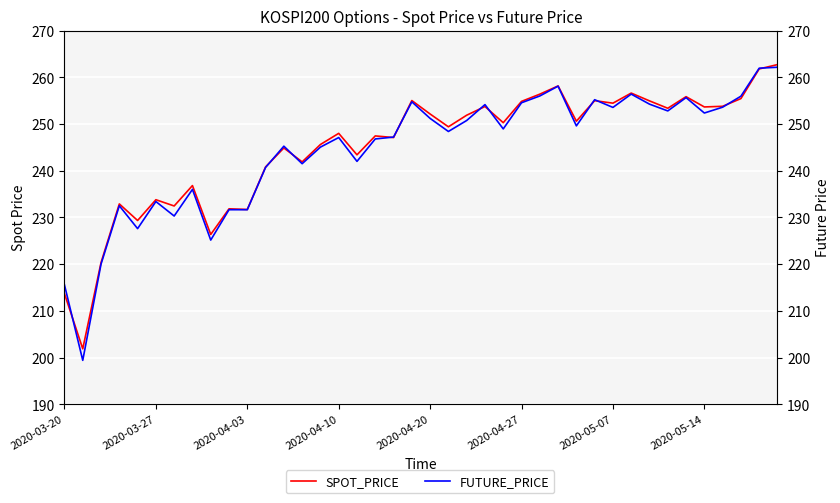

What is the difference between the highest and lowest values at 14?

0.6